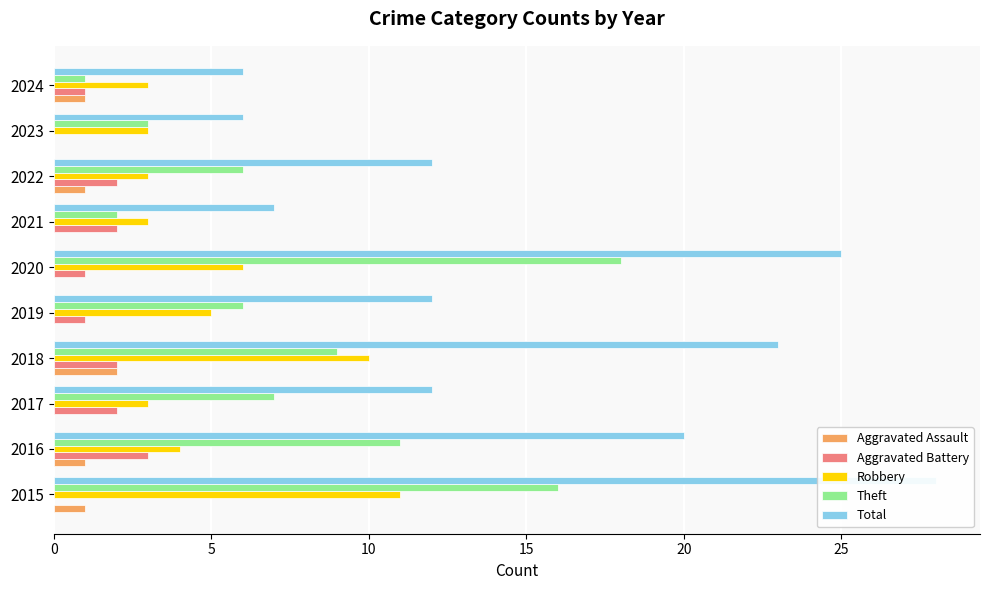

What is the difference between the Aggravated Assault values at 2020 and 2016?

1